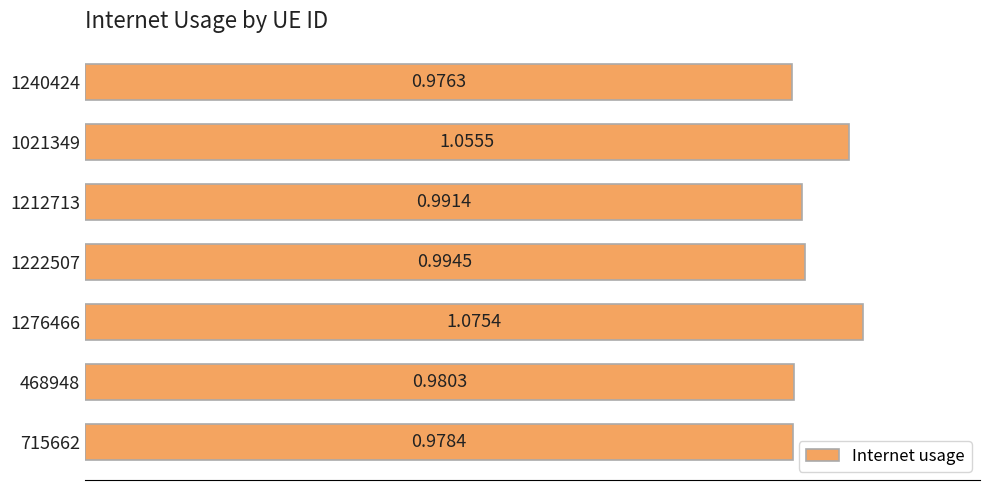

What is the change in value from 1212713 to 1276466?

+0.1